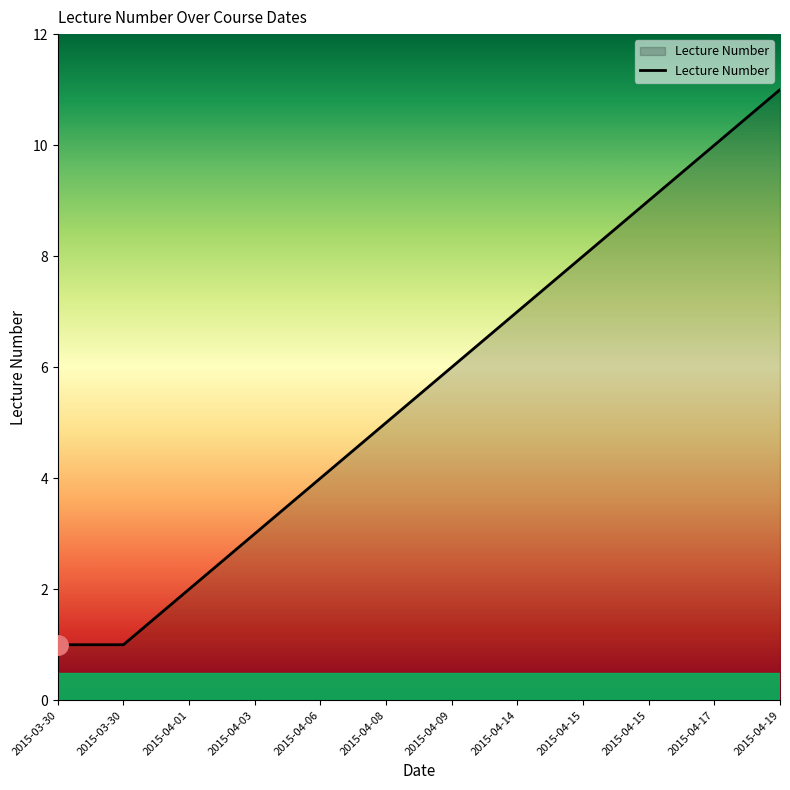

Rank the categories by value from lowest to highest.

2015-03-30, 2015-03-30, 2015-04-01, 2015-04-03, 2015-04-06, 2015-04-08, 2015-04-09, 2015-04-14, 2015-04-15, 2015-04-15, 2015-04-17, 2015-04-19